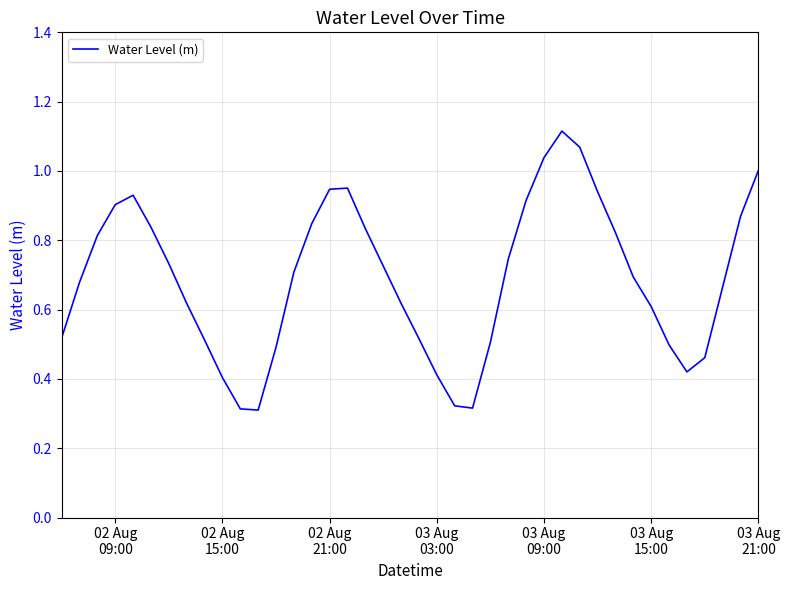

Does the chart have visible grid lines?

Yes